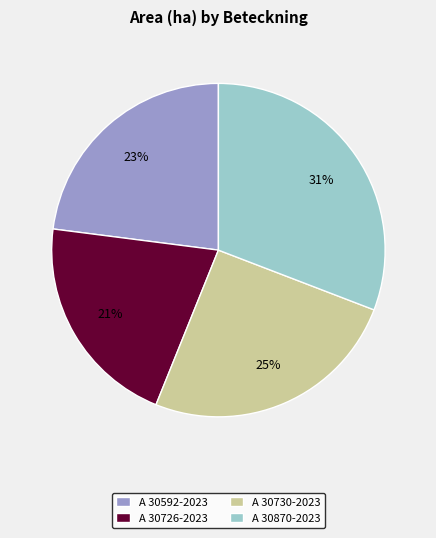

How many segments does this pie chart have?

4